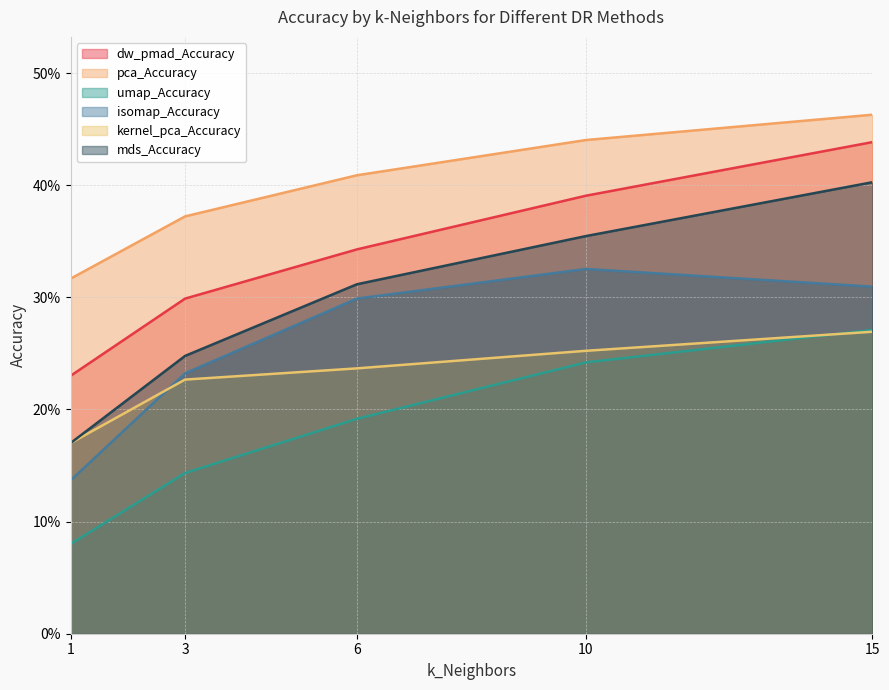

Reading left to right, extract all data points from this chart.

dw_pmad_Accuracy: 1=0.2	3=0.3	6=0.3	10=0.4	15=0.4
pca_Accuracy: 1=0.3	3=0.4	6=0.4	10=0.4	15=0.5
umap_Accuracy: 1=0.1	3=0.1	6=0.2	10=0.2	15=0.3
isomap_Accuracy: 1=0.1	3=0.2	6=0.3	10=0.3	15=0.3
kernel_pca_Accuracy: 1=0.2	3=0.2	6=0.2	10=0.3	15=0.3
mds_Accuracy: 1=0.2	3=0.2	6=0.3	10=0.4	15=0.4